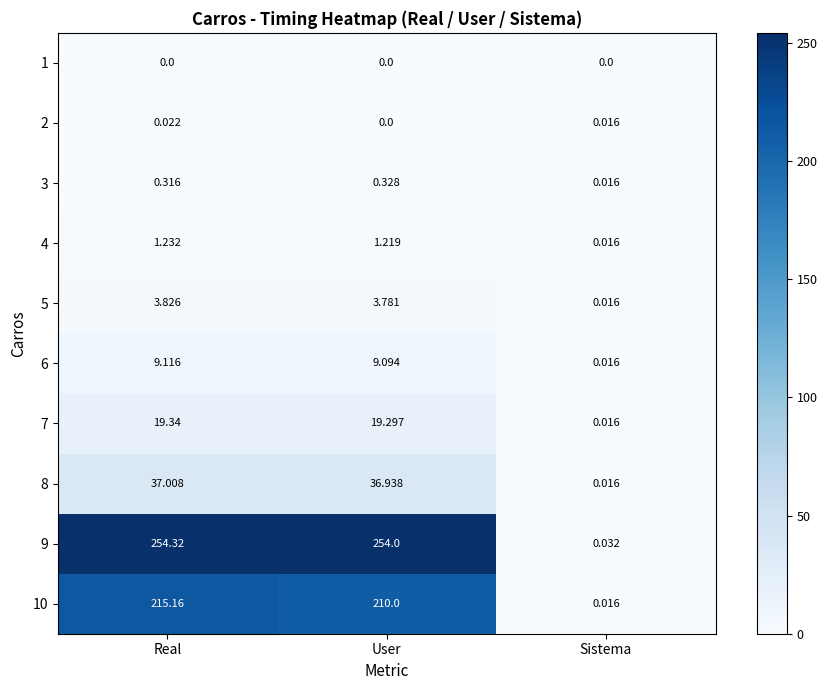

What is the maximum value shown in the chart?

254.3